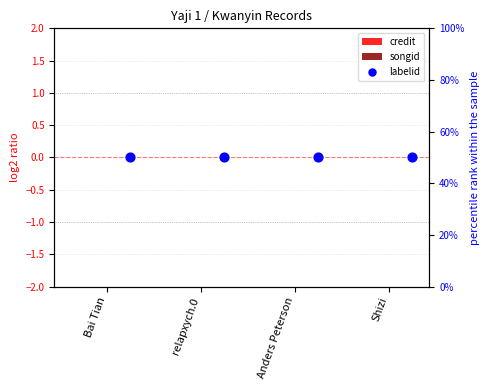

At how many categories does at least one series exceed 25?

4